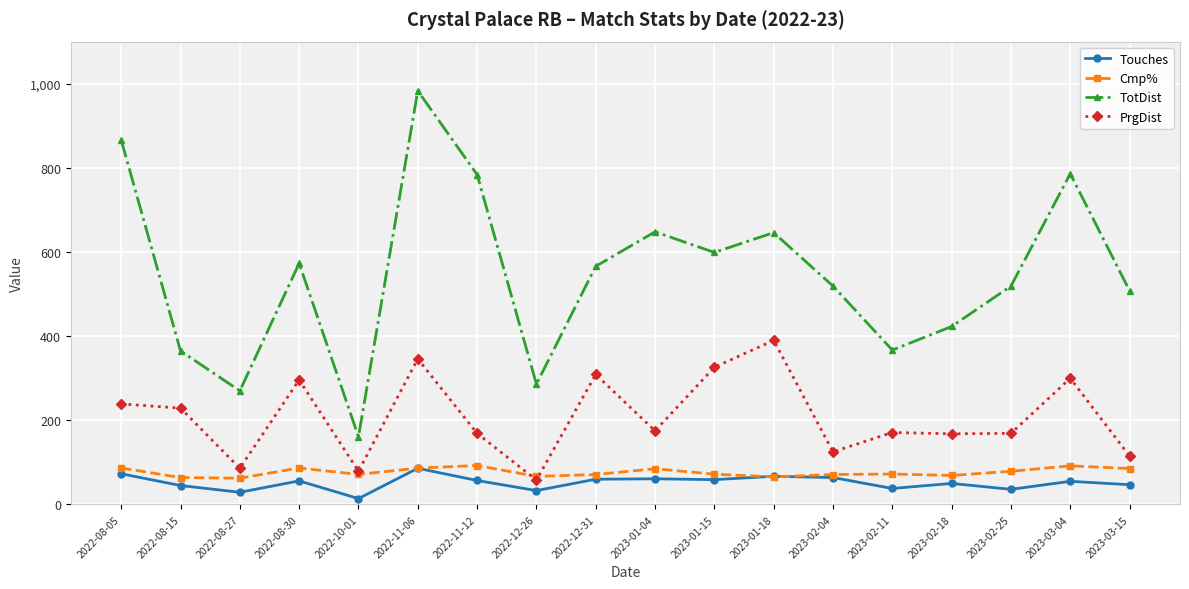

Is this an area chart (filled region under the line)?

No